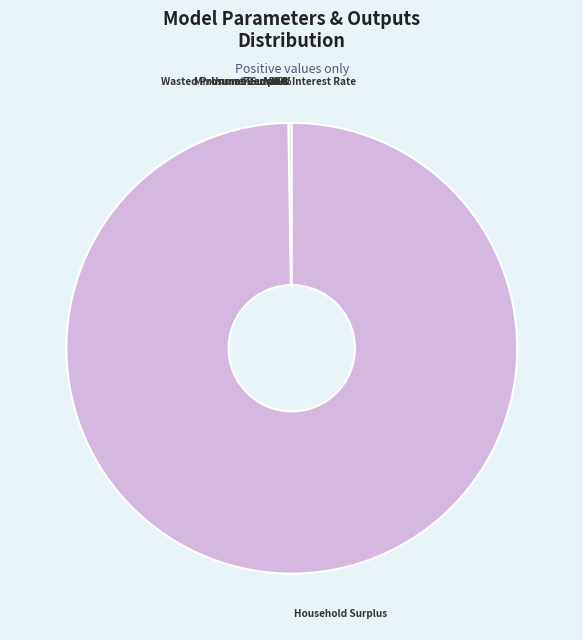

What is the majority slice?

Household Surplus